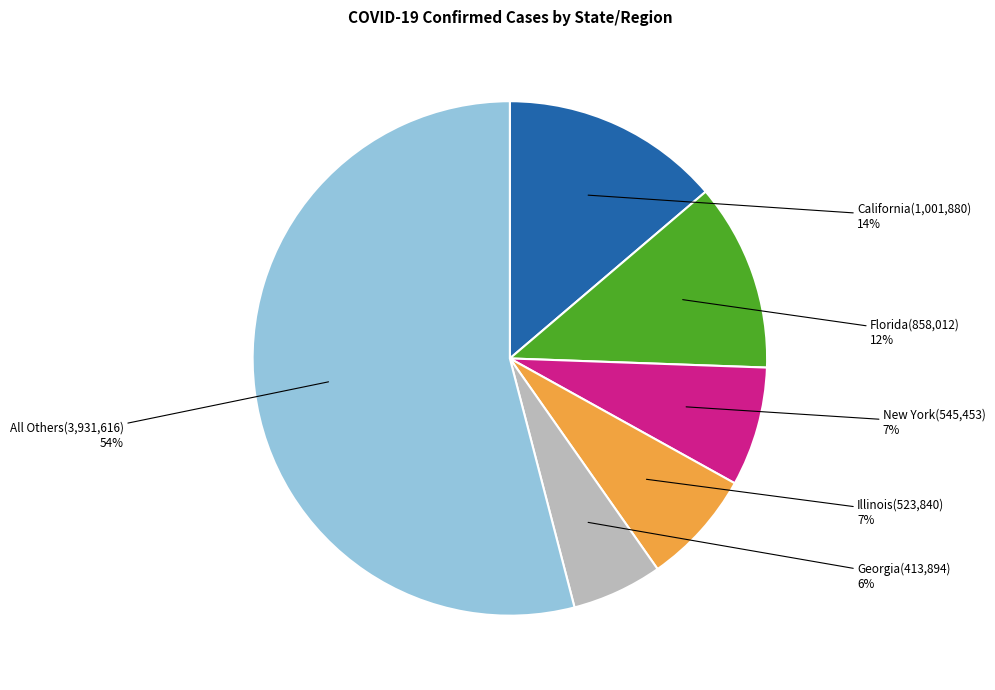

Is Florida the majority of the pie?

No